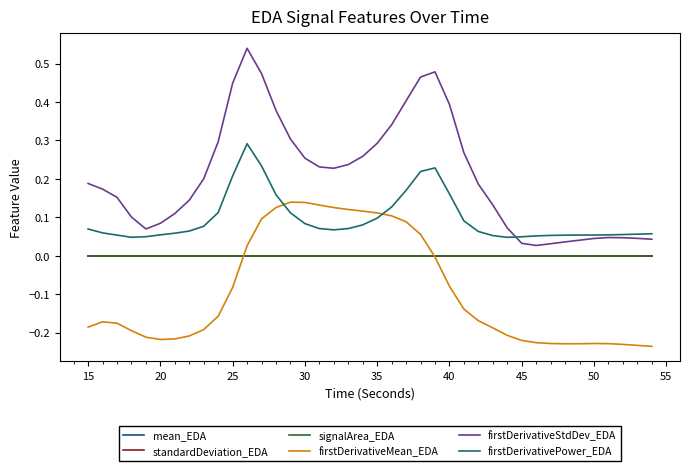

Does the chart display data point markers on the line(s)?

No